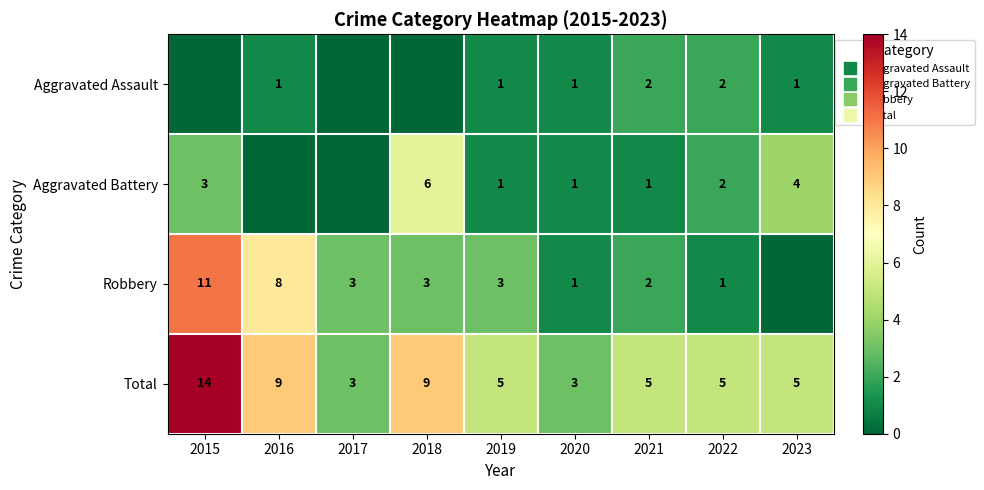

What value does the Aggravated Battery series have at 2023?

4